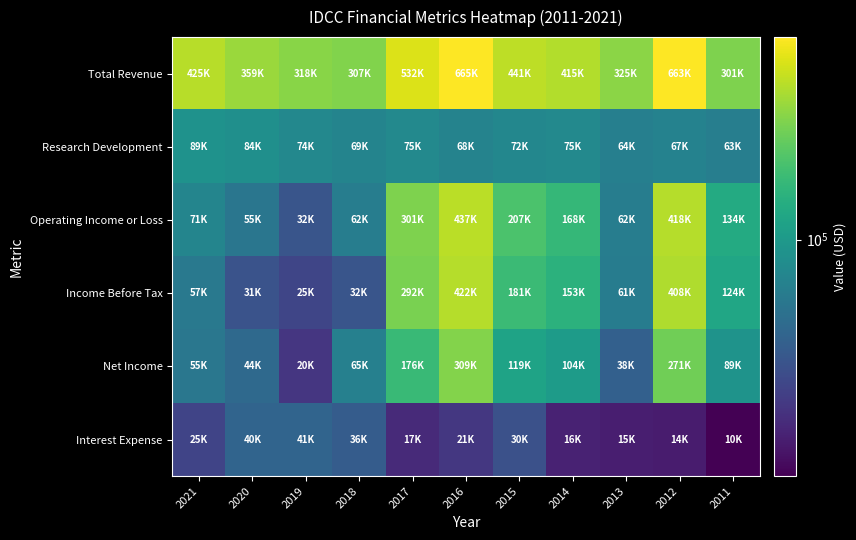

At which category does the chart reach its peak across all series?

2016